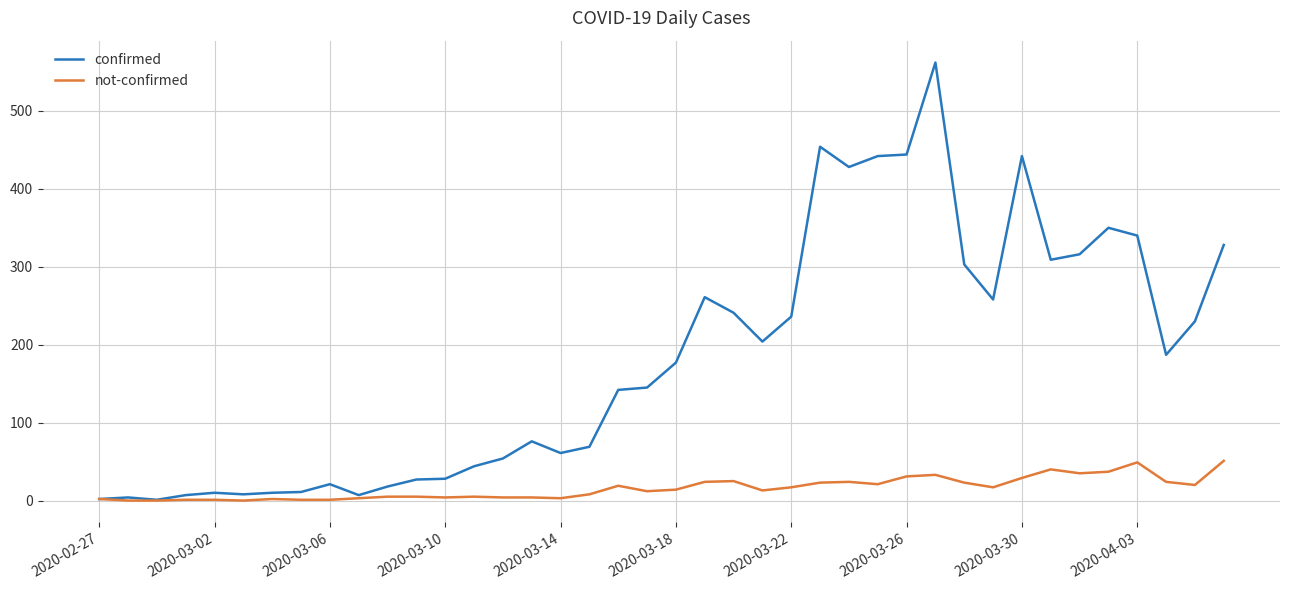

Rank the series by their maximum value, from lowest to highest.

not-confirmed, confirmed